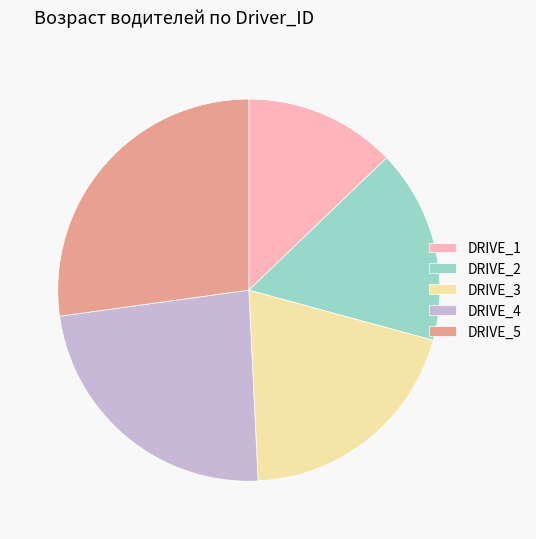

Which slice is the smallest?

DRIVE_1